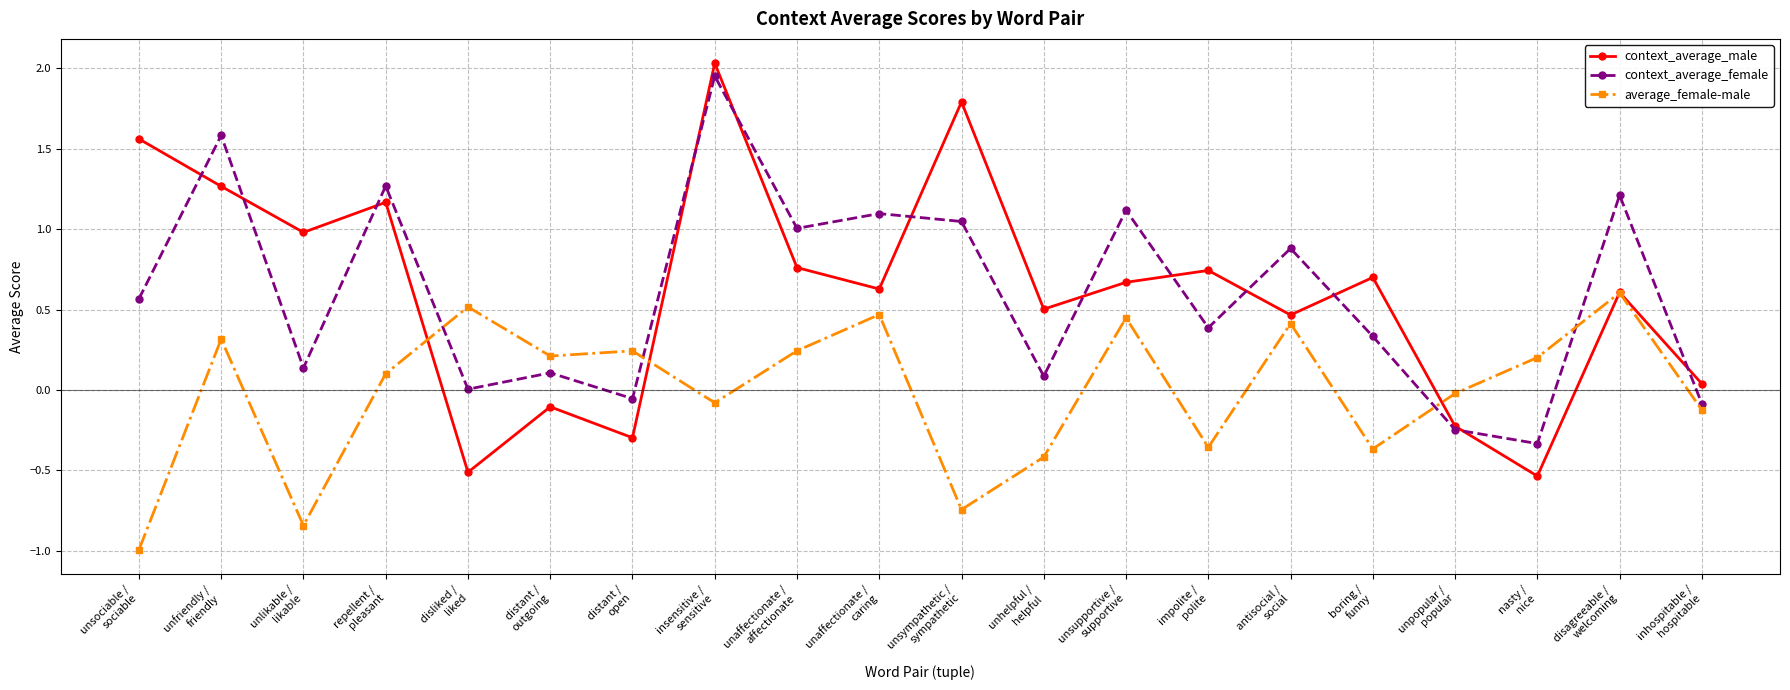

True or false: context_average_female and average_female-male intersect in this chart.

True